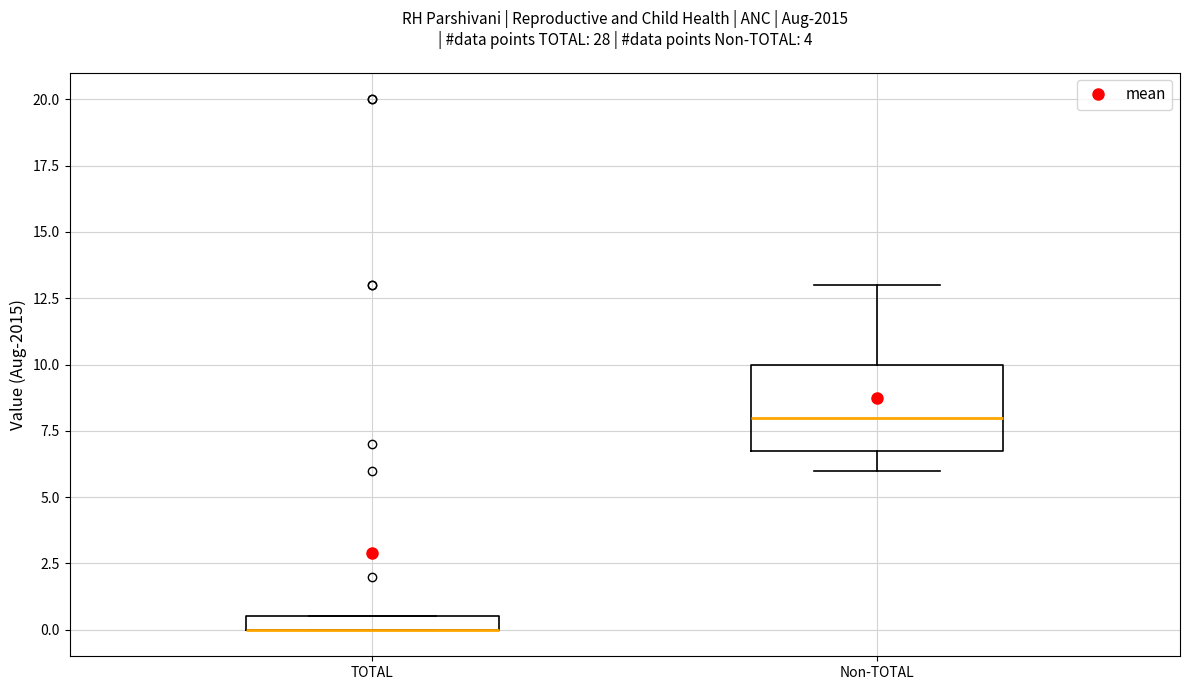

Which box is the tallest, from its lower edge to its upper edge?

Non-TOTAL